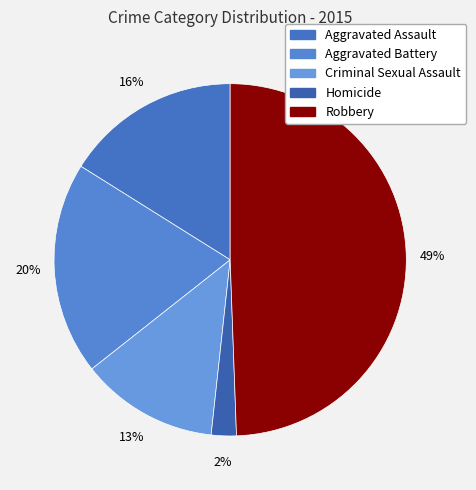

To the nearest percent, what is the combined percentage of Aggravated Battery and Robbery?

69%